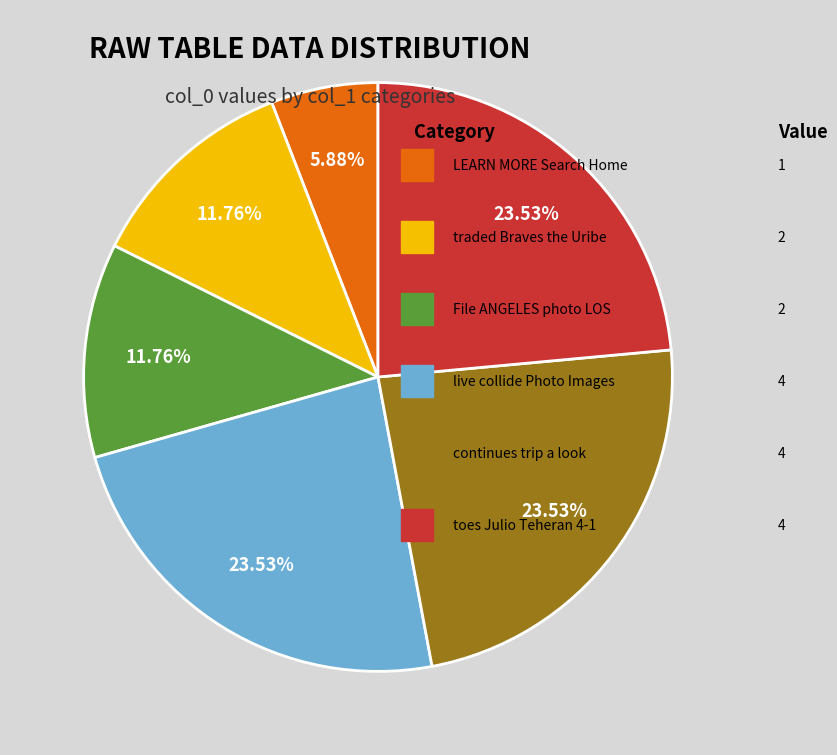

Does any single category account for the majority?

No